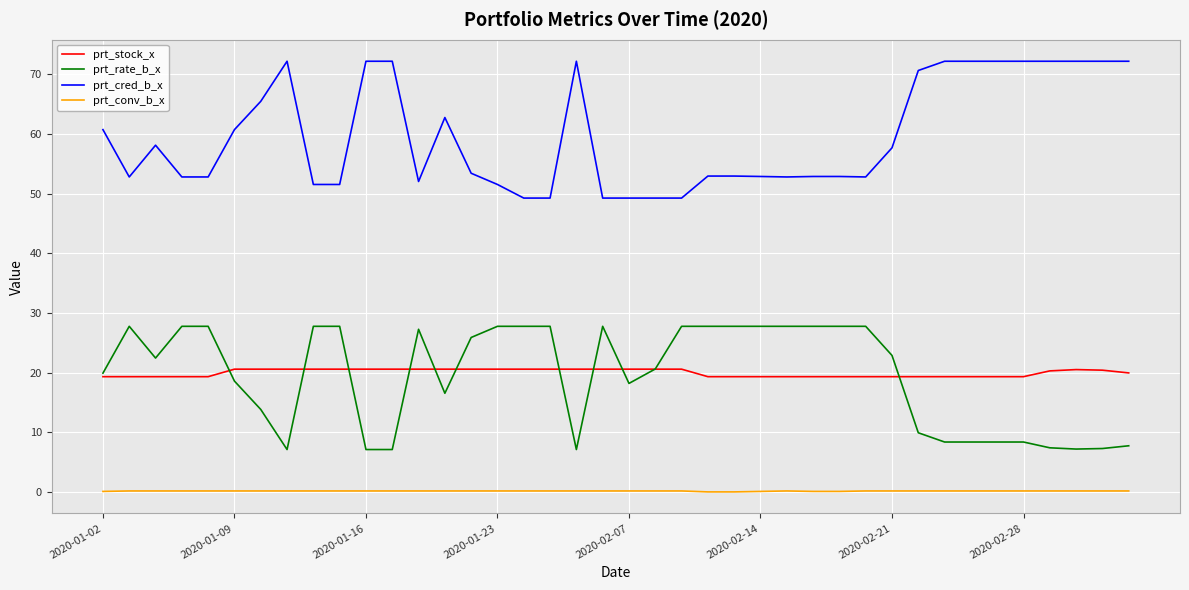

True or false: prt_conv_b_x and prt_cred_b_x cross at least once.

False